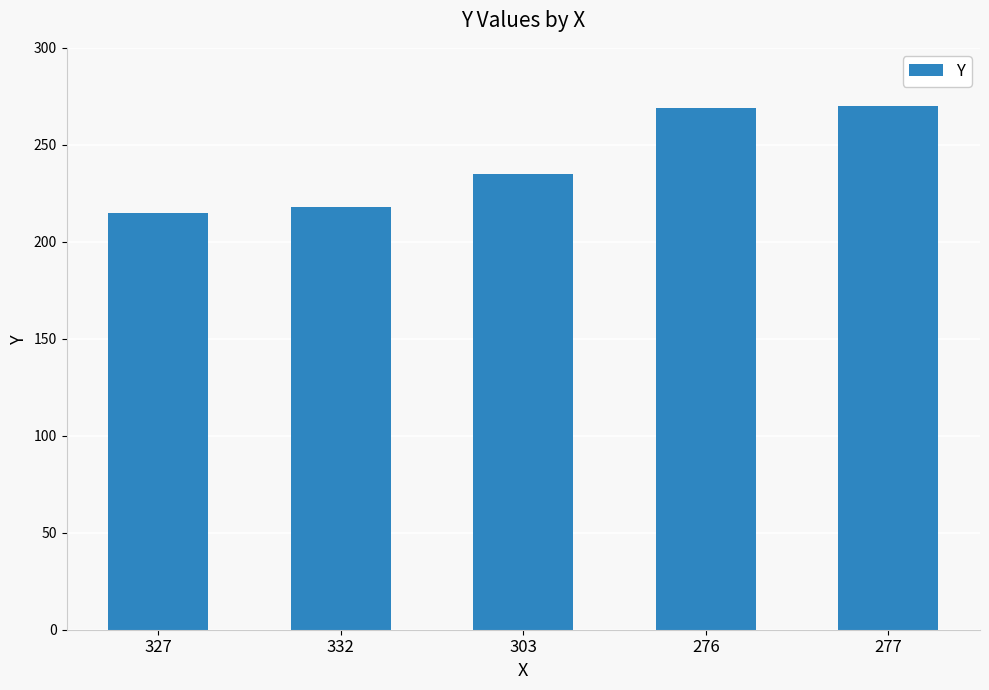

What is the label of the 2nd bar from the left?

332